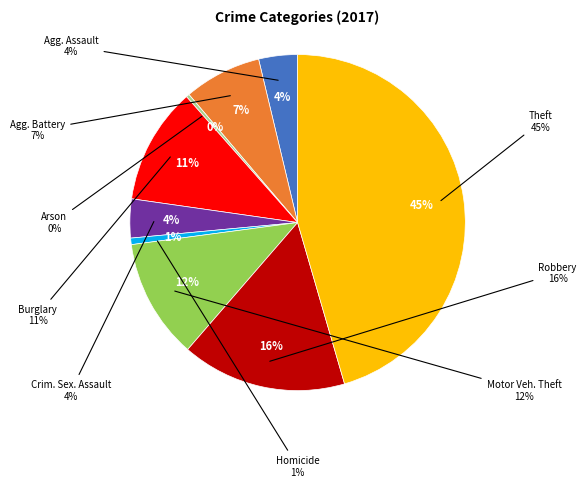

Is Arson the majority of the pie?

No